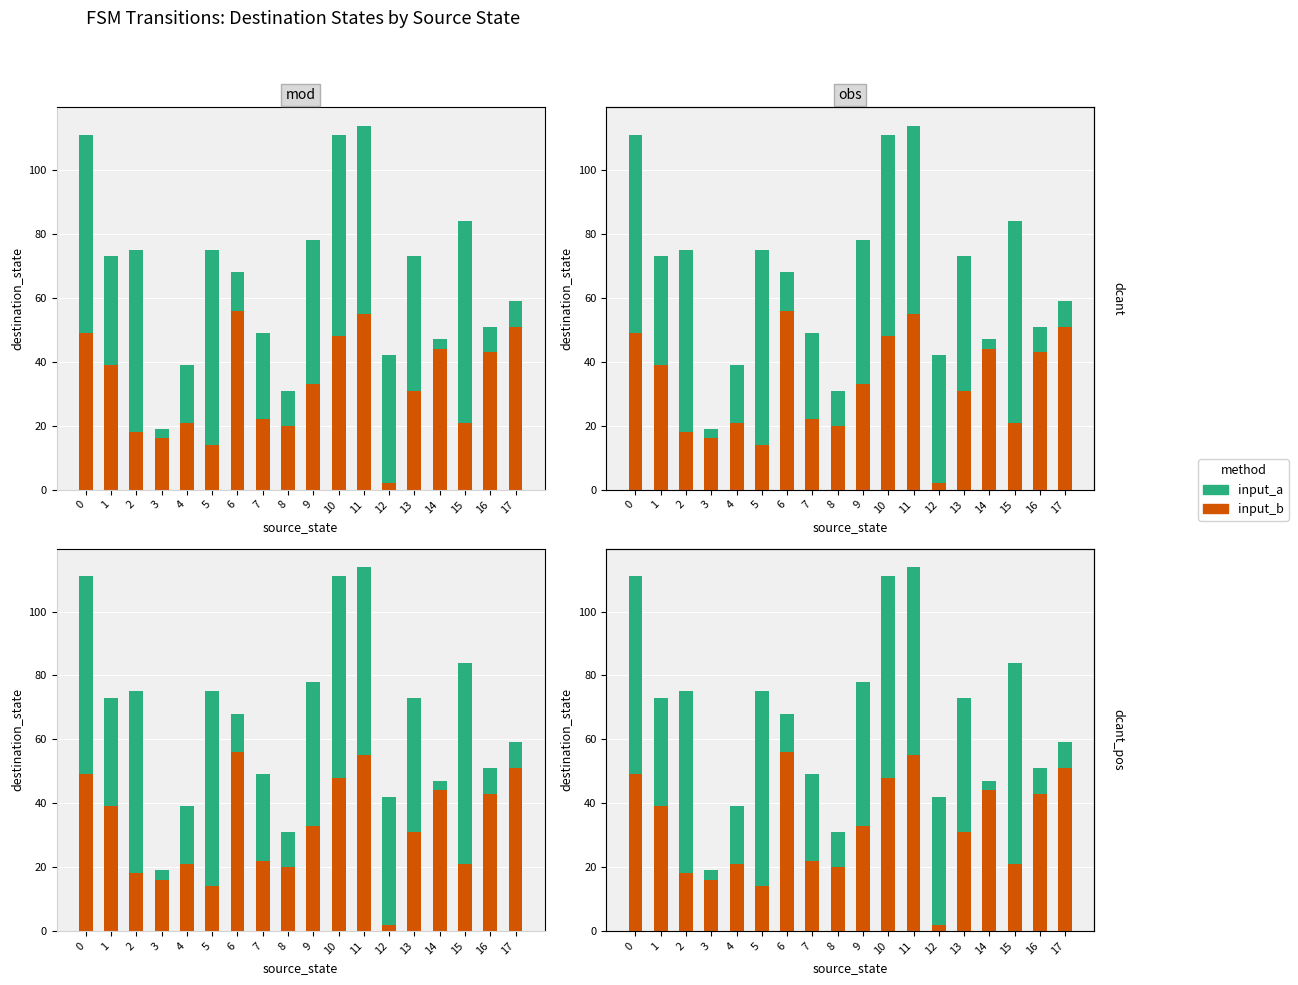

What is the smallest value displayed?

2